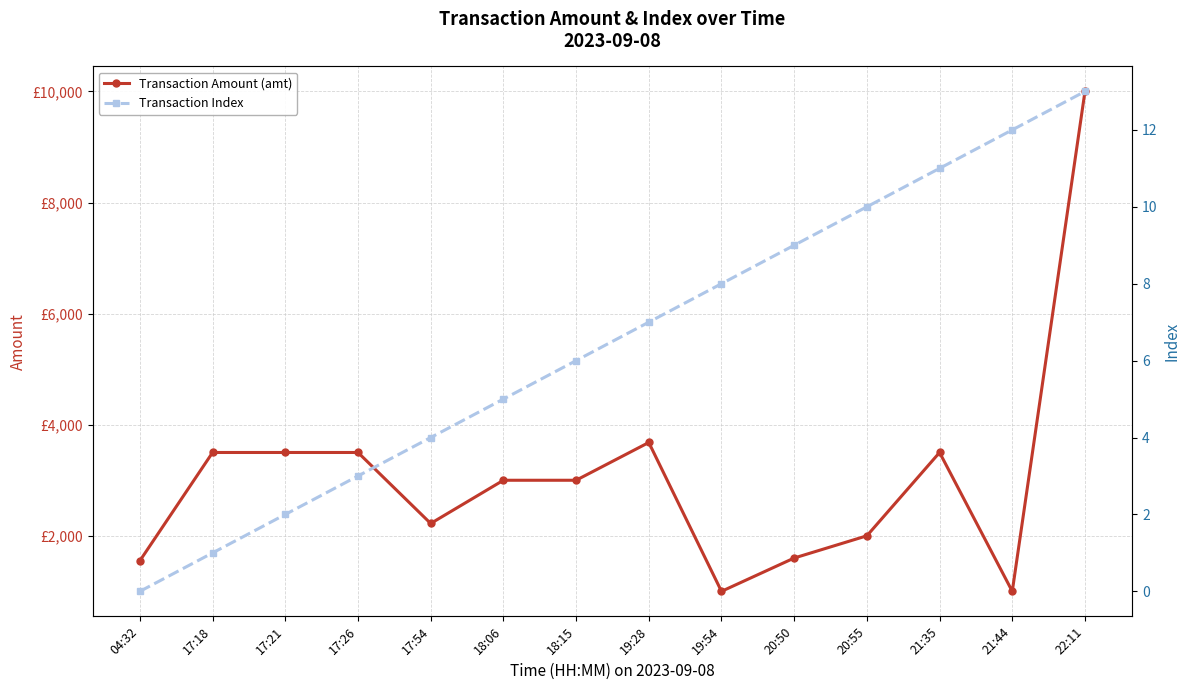

How many lines are shown in the chart?

2